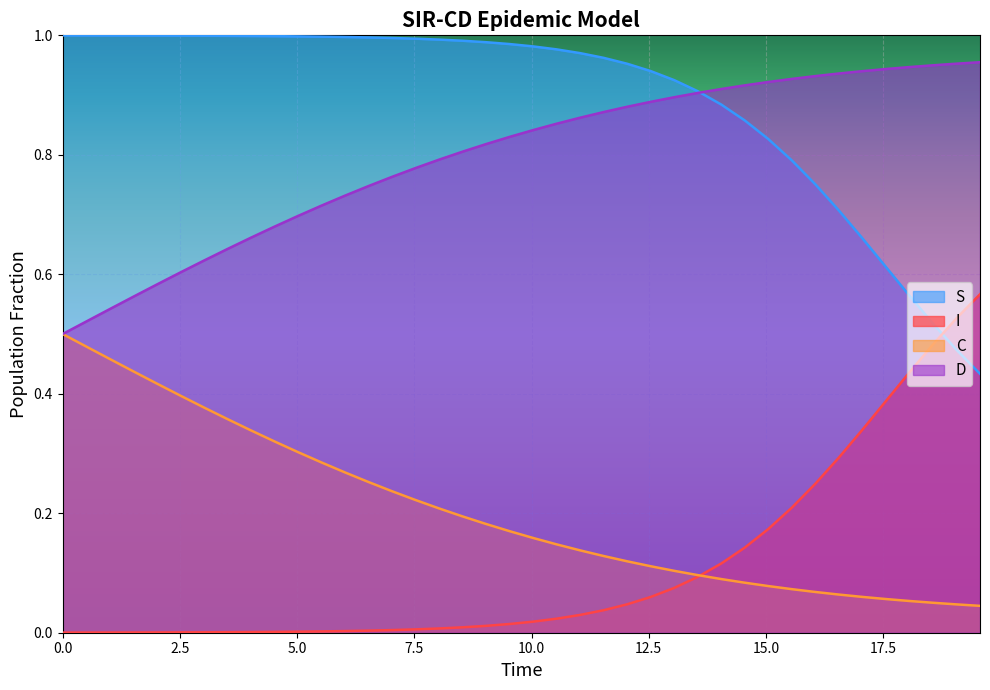

True or false: I and D cross at least once.

False